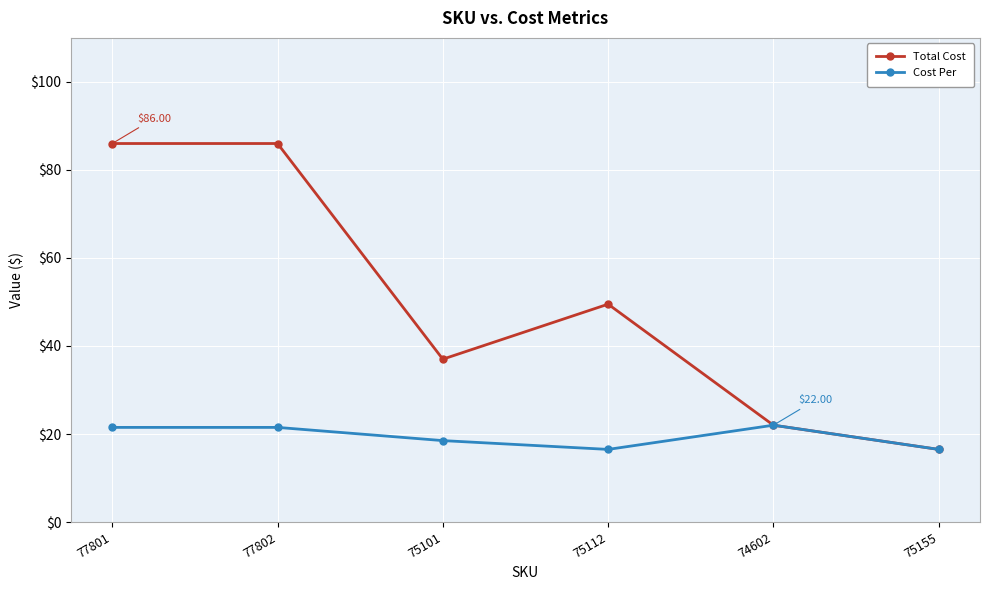

What is the label of the 4th point from the left?

75112